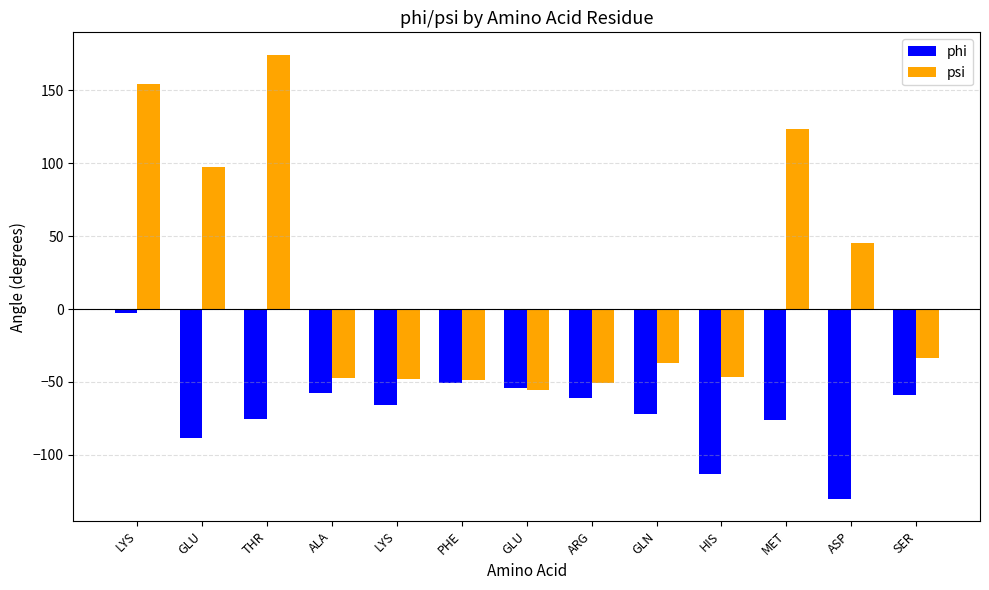

Between THR and GLN, which series saw the biggest shift?

psi